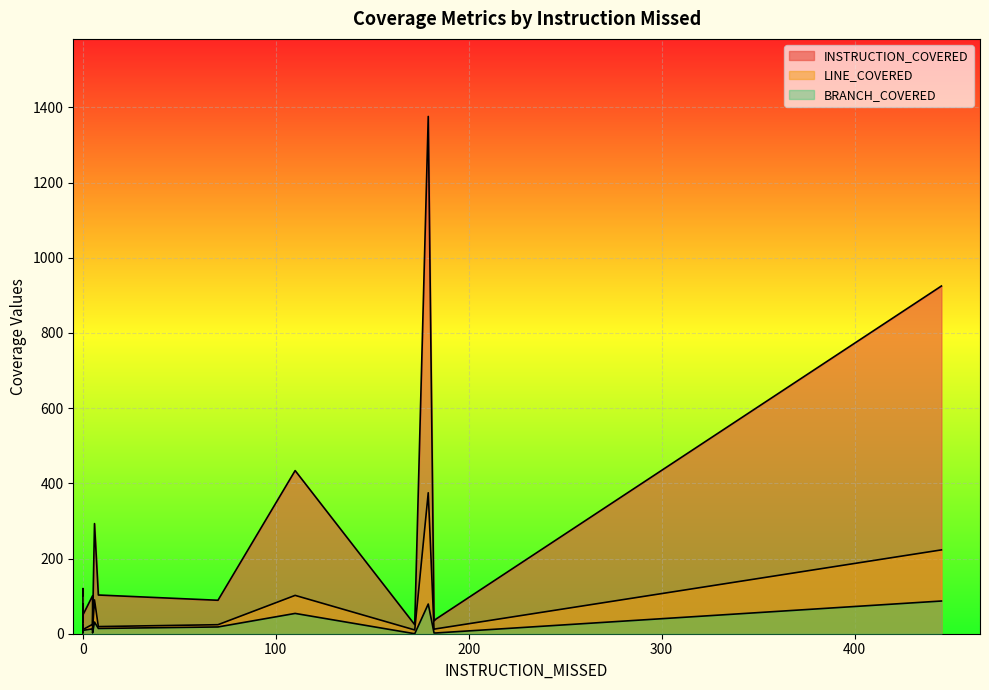

What are all the series names shown in the legend?

INSTRUCTION_COVERED, LINE_COVERED, BRANCH_COVERED